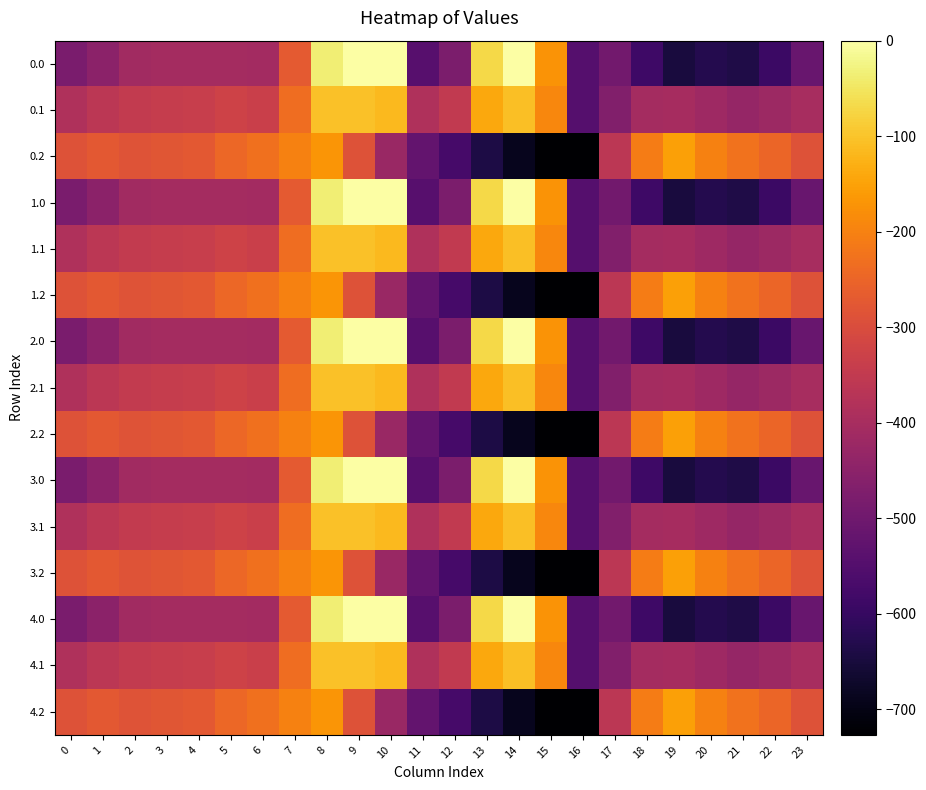

What is the total value across all series at 1?

-5416.5